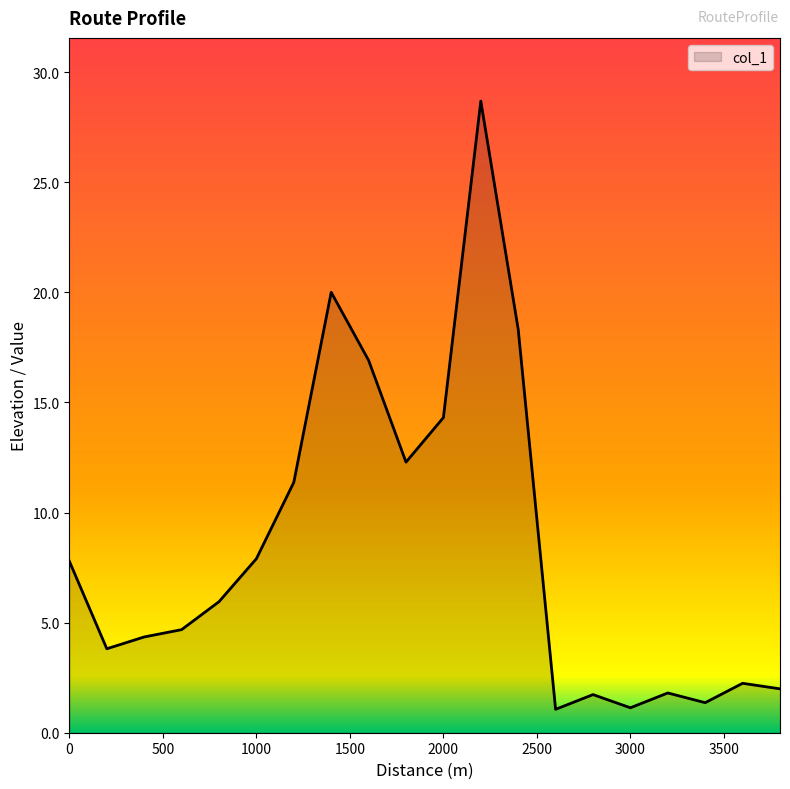

What is the difference between the maximum and minimum values?

27.6